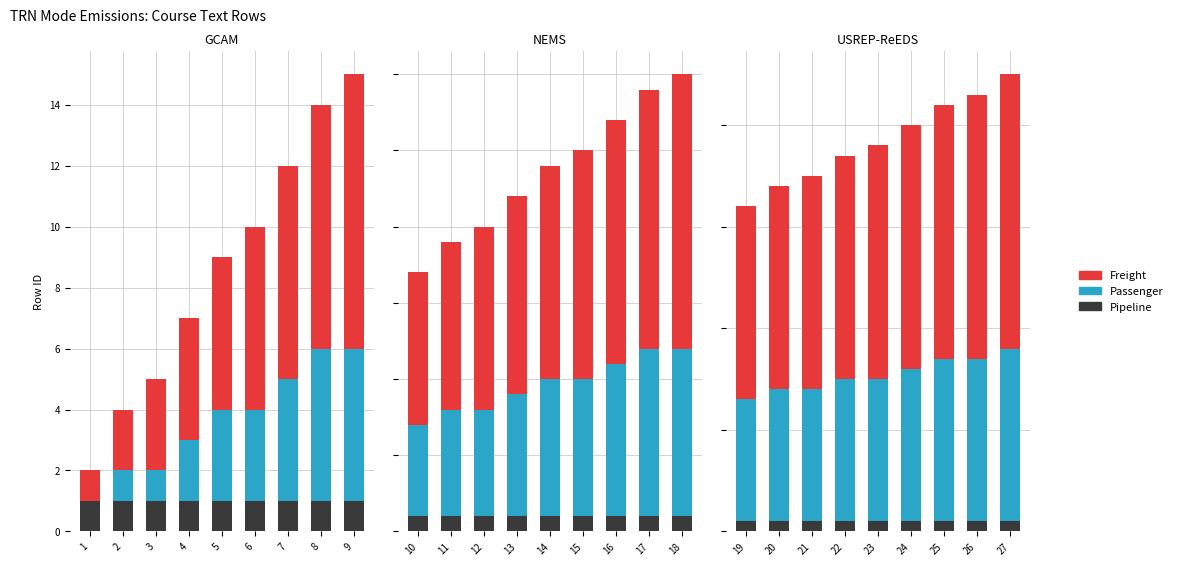

Which has a higher value, 8 or 5?

8